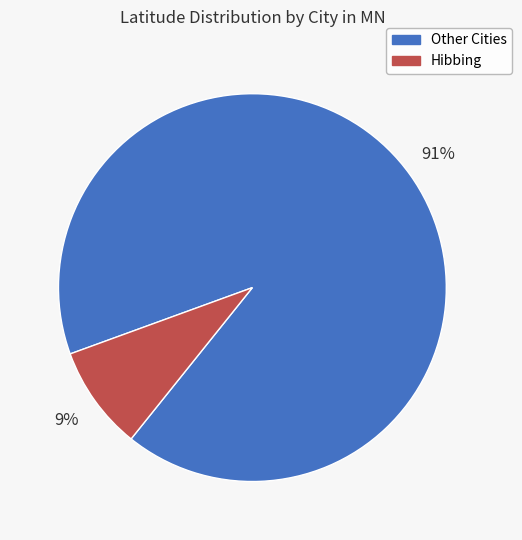

Is there any slice that represents more than half of the pie?

Yes